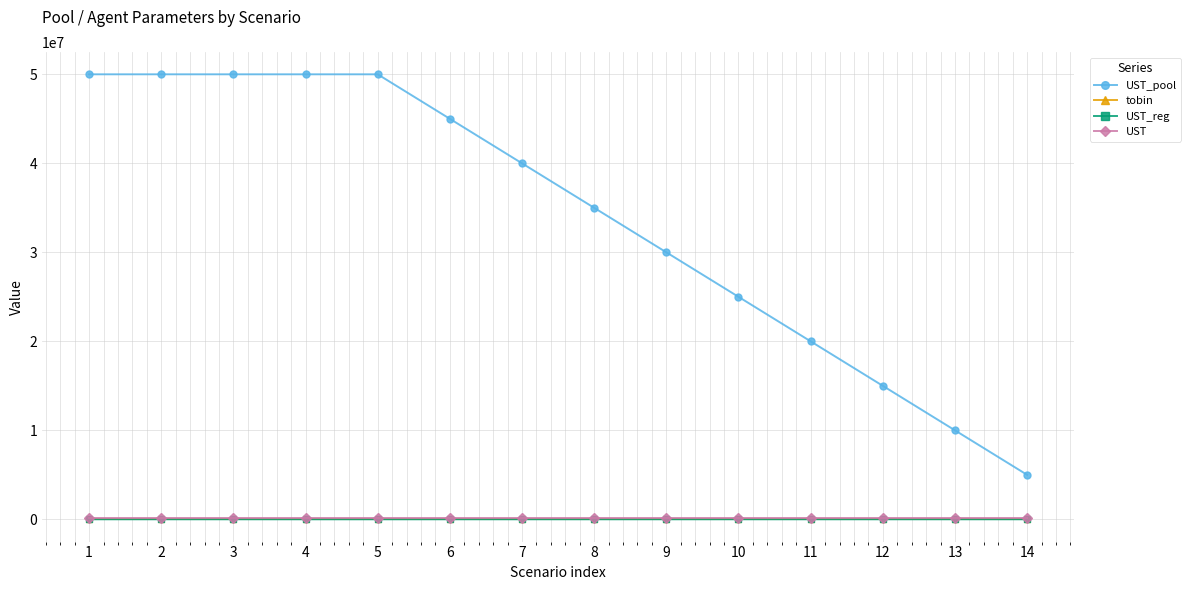

Is this an area chart (filled region under the line)?

No